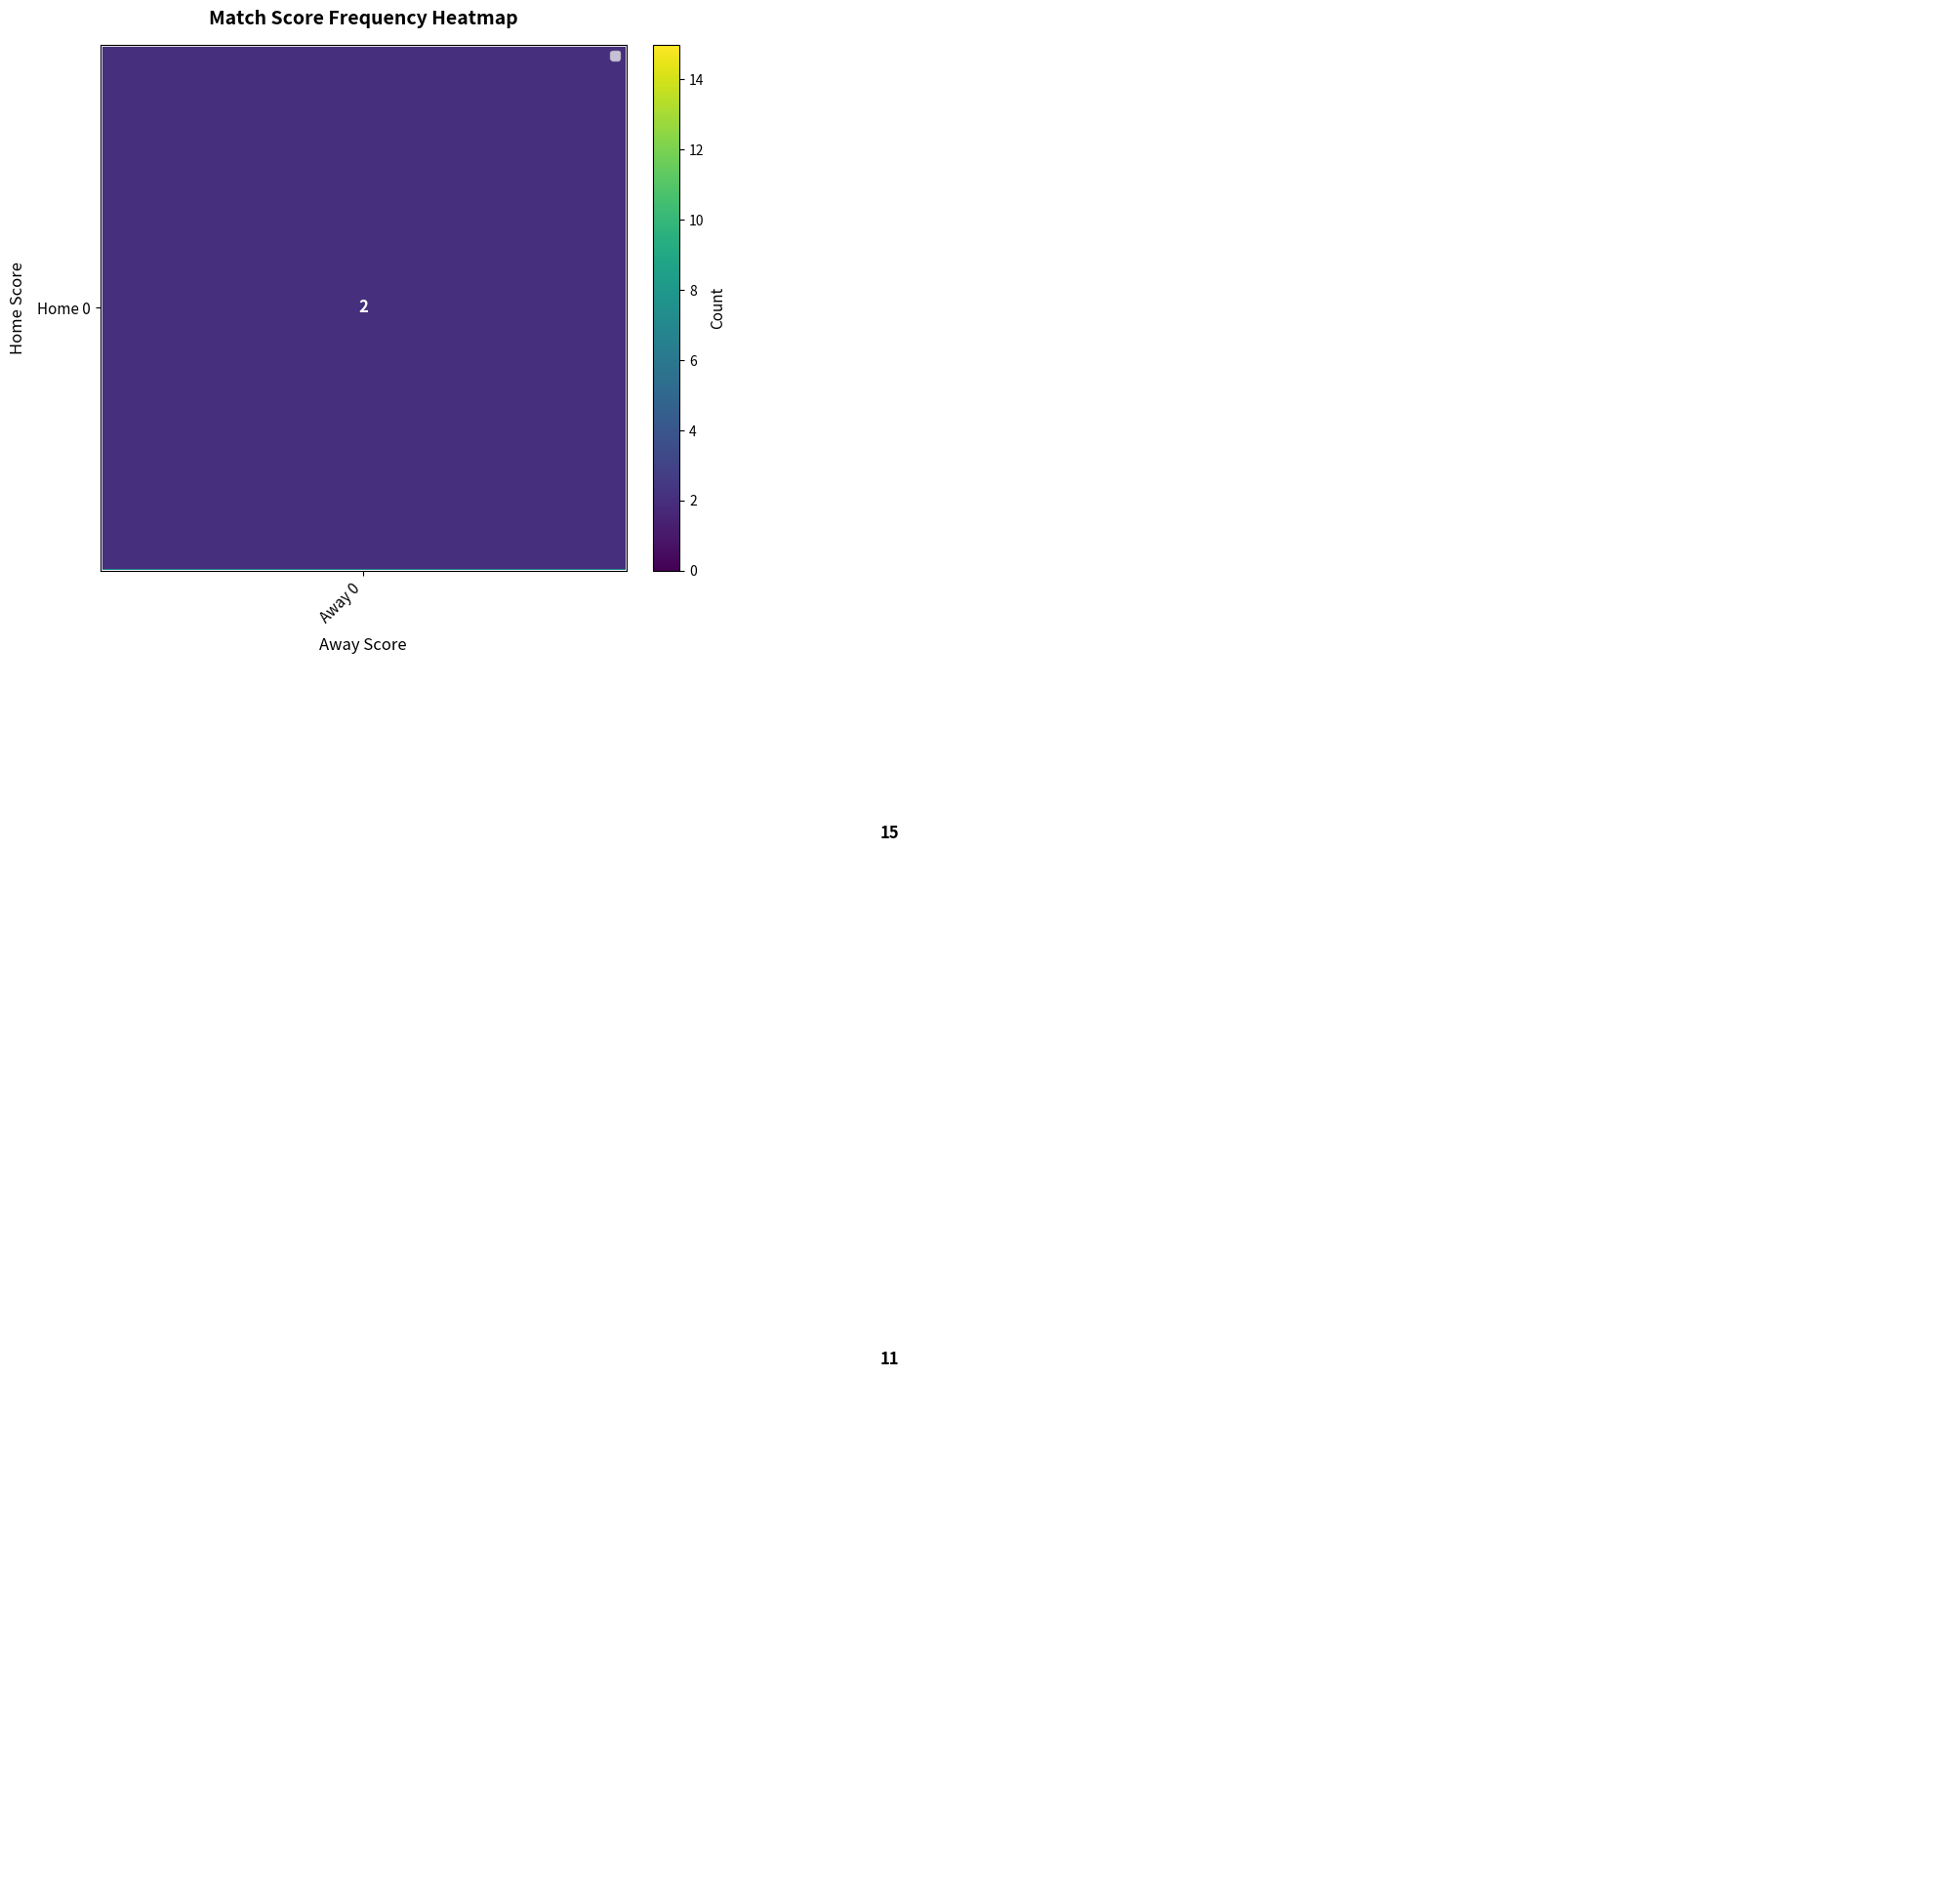

How many series are shown in this chart?

4